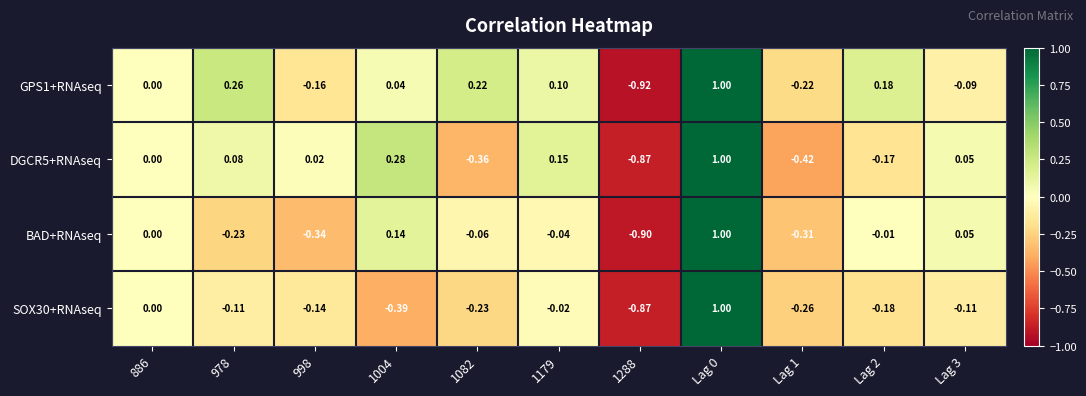

How many categories are shown in the chart?

11